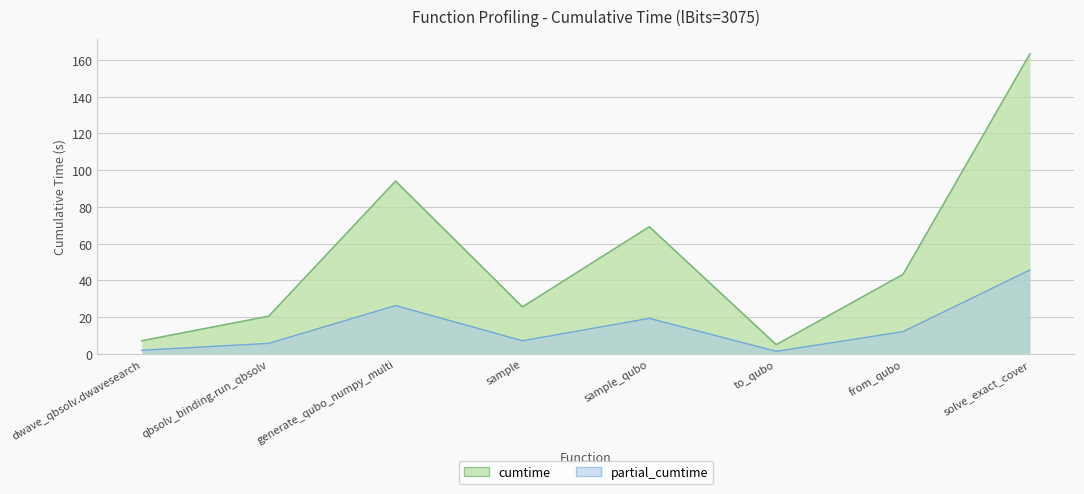

Does the chart display data point markers on the line(s)?

No